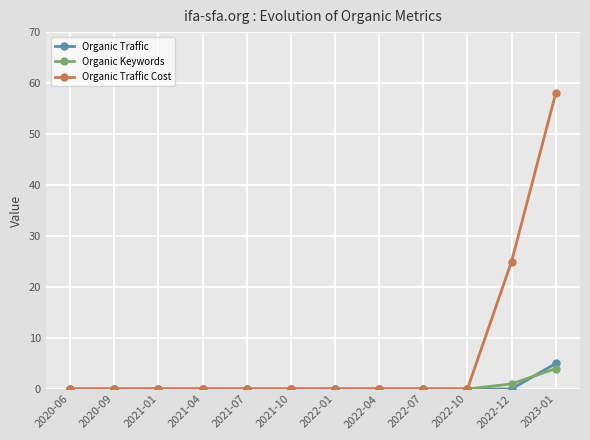

Which series has the largest total across all categories?

Organic Traffic Cost